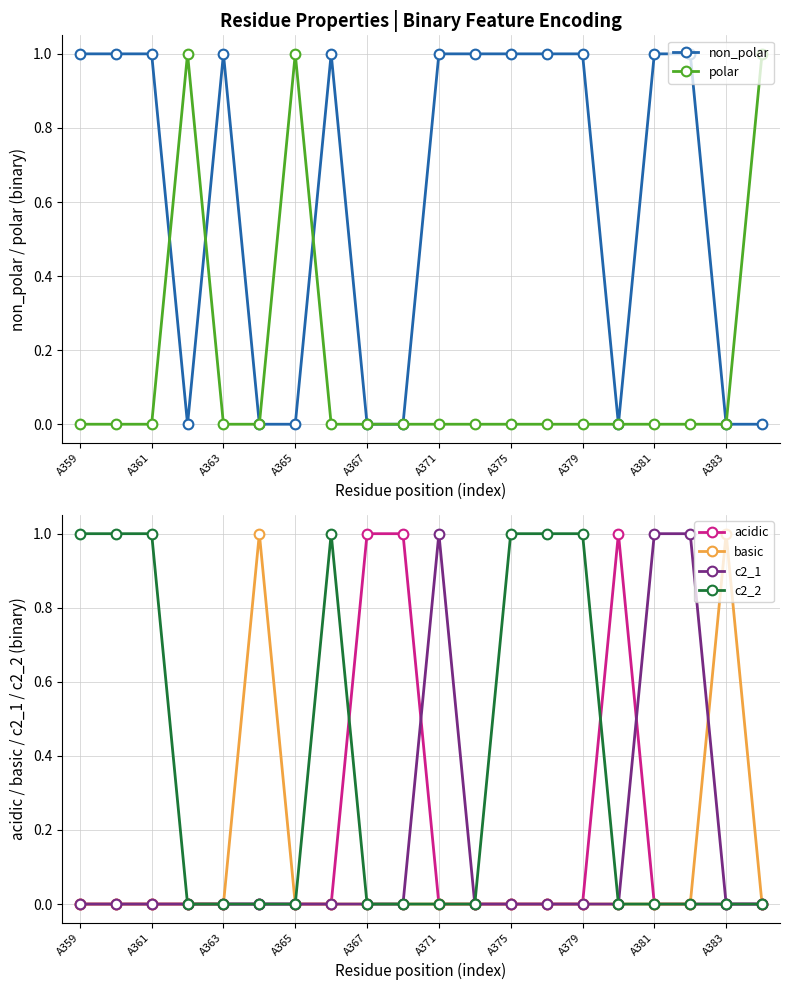

Which category has the highest value across all series?

A359